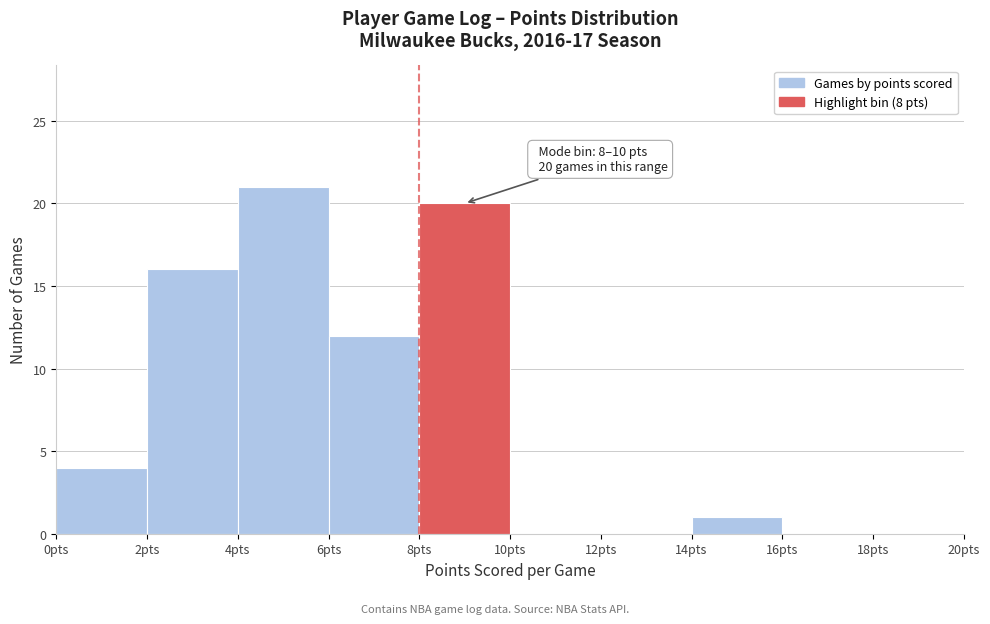

Over which range of the x-axis is the bar tallest?

4 to 6